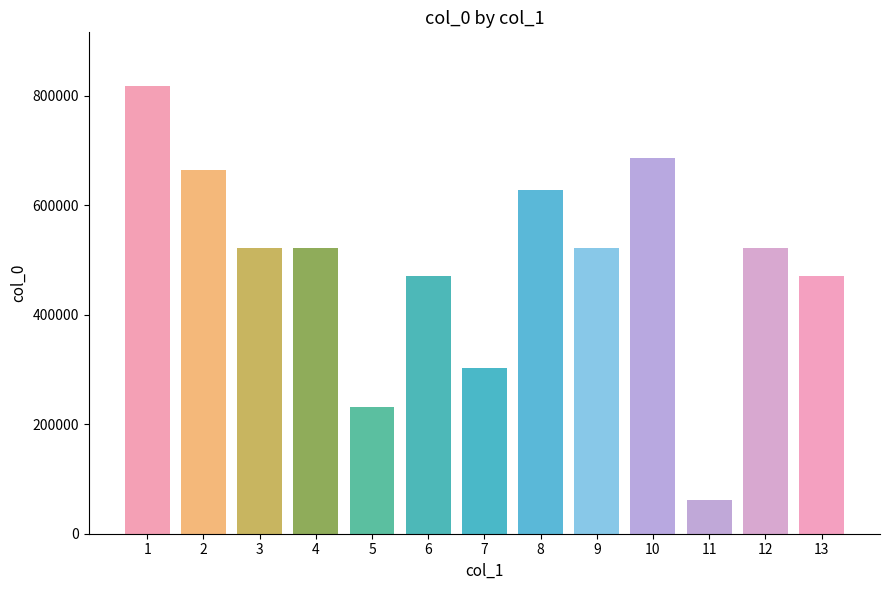

Read the value at 1, to the nearest 10.

818020